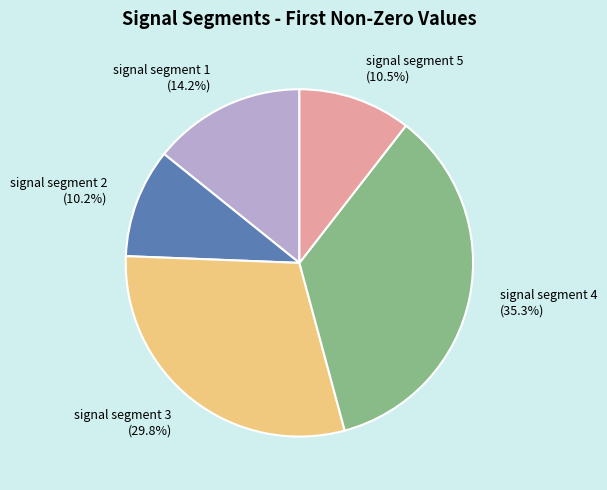

What percentage is the signal segment 2 slice, to the nearest percent?

10%